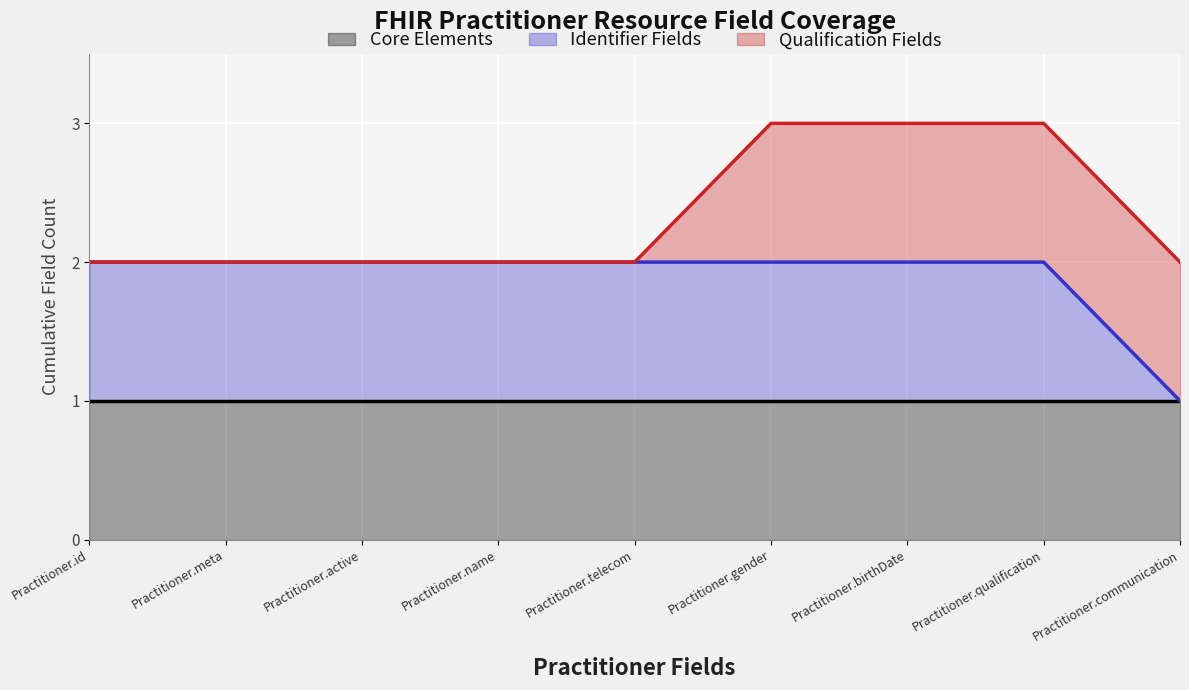

What is the spread (max minus min) of values at Practitioner.communication?

1